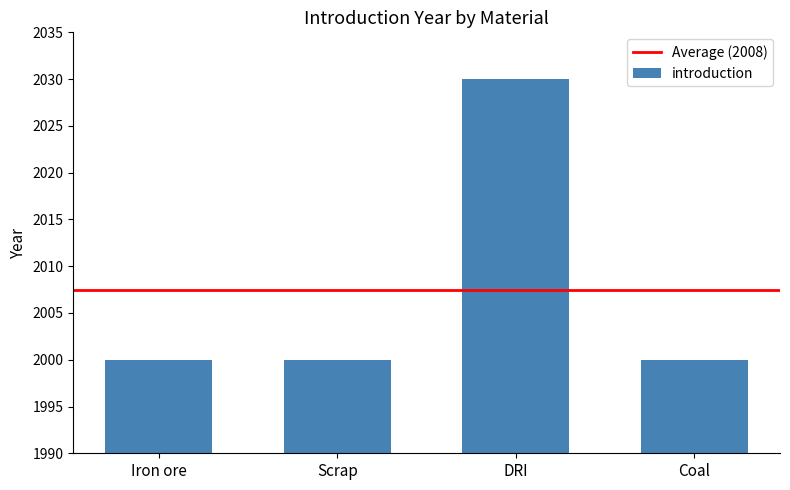

Is it true that the value at Iron ore is 1142?

False